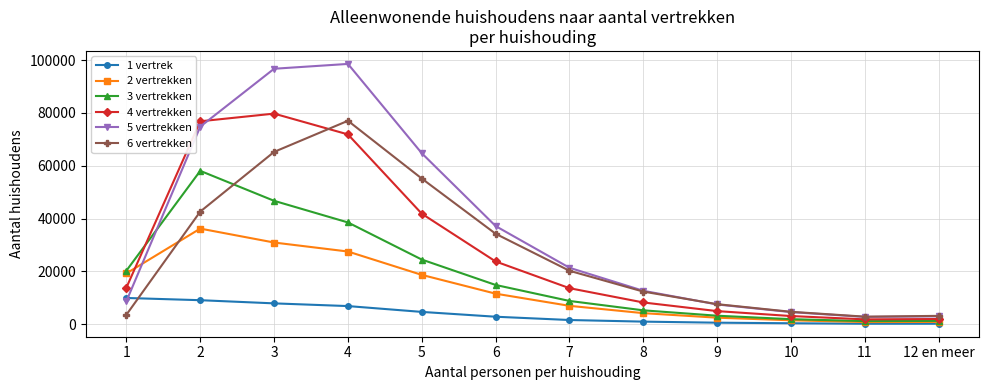

How many data points does each series have?

12